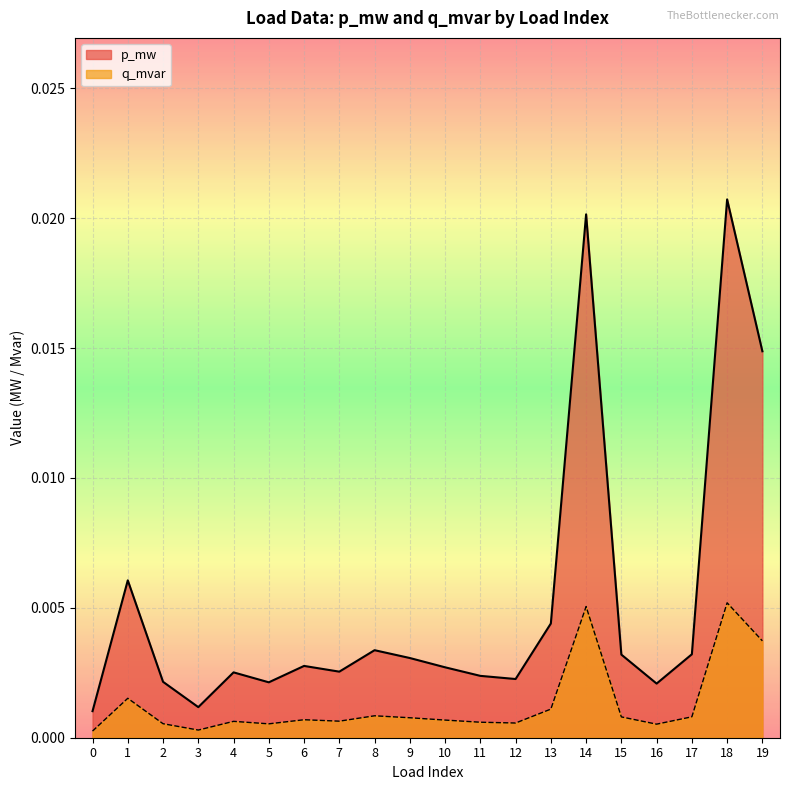

The value of q_mvar at 11 is 0.0. True or false?

False